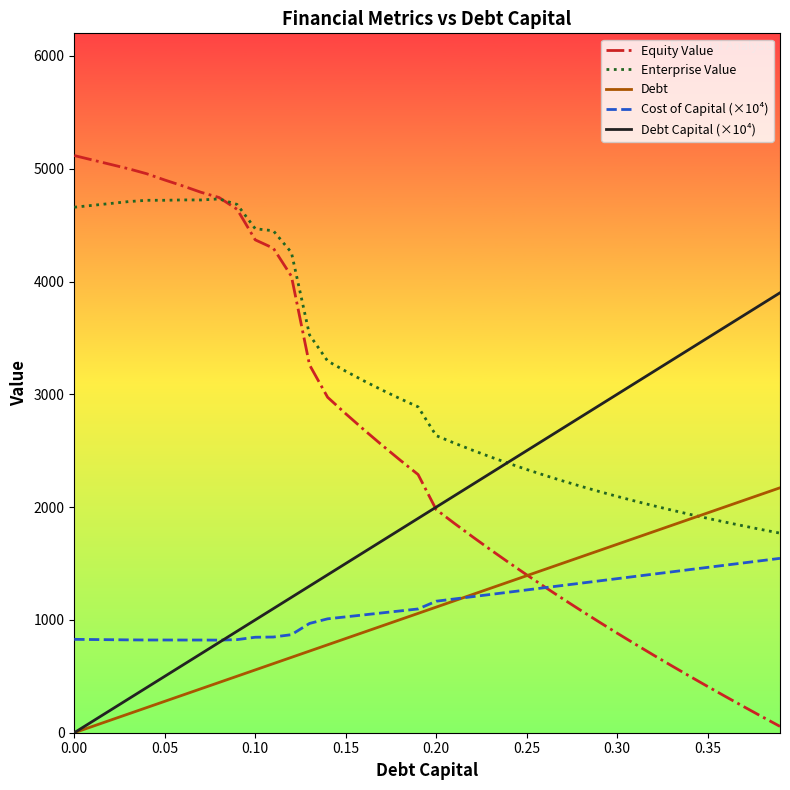

Which series has the largest range (max minus min)?

Equity Value